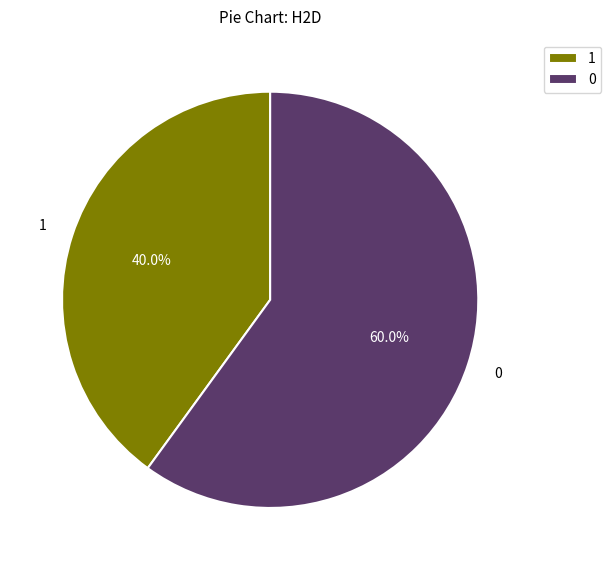

Which slice is the largest?

0